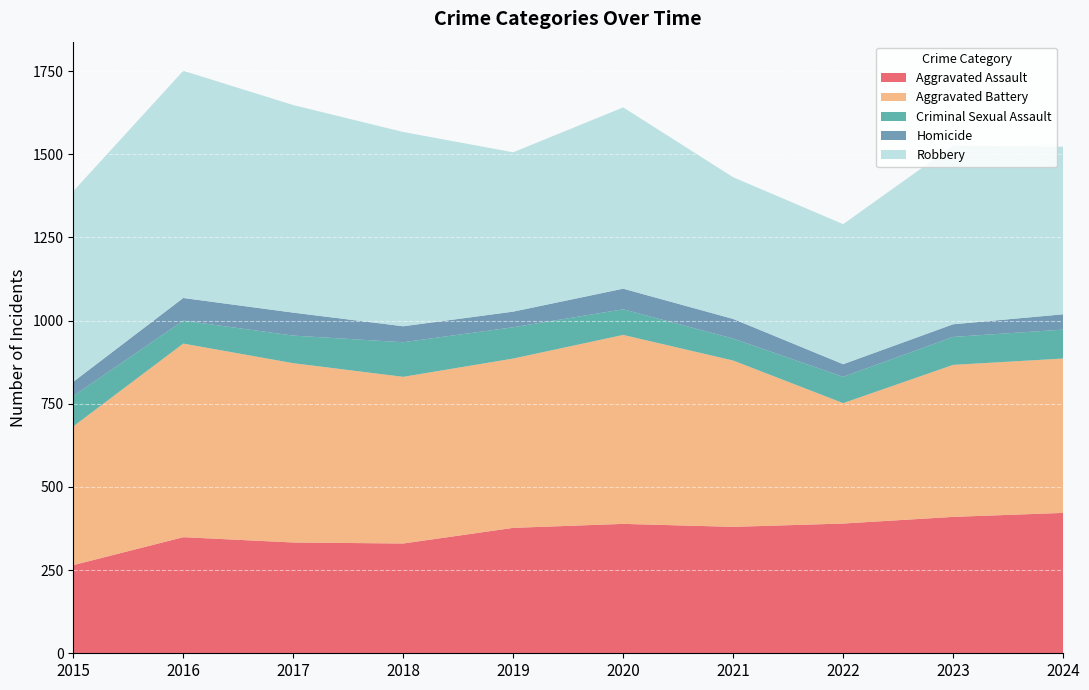

Reading left to right, extract all data points from this chart.

Aggravated Assault: 265	349	333	330	377	389	380	390	410	422
Aggravated Battery: 417	582	539	501	509	568	500	362	457	464
Criminal Sexual Assault: 91	69	83	104	94	77	66	79	84	87
Homicide: 43	68	69	48	47	62	59	38	38	46
Robbery: 573	683	624	584	479	545	426	421	537	504